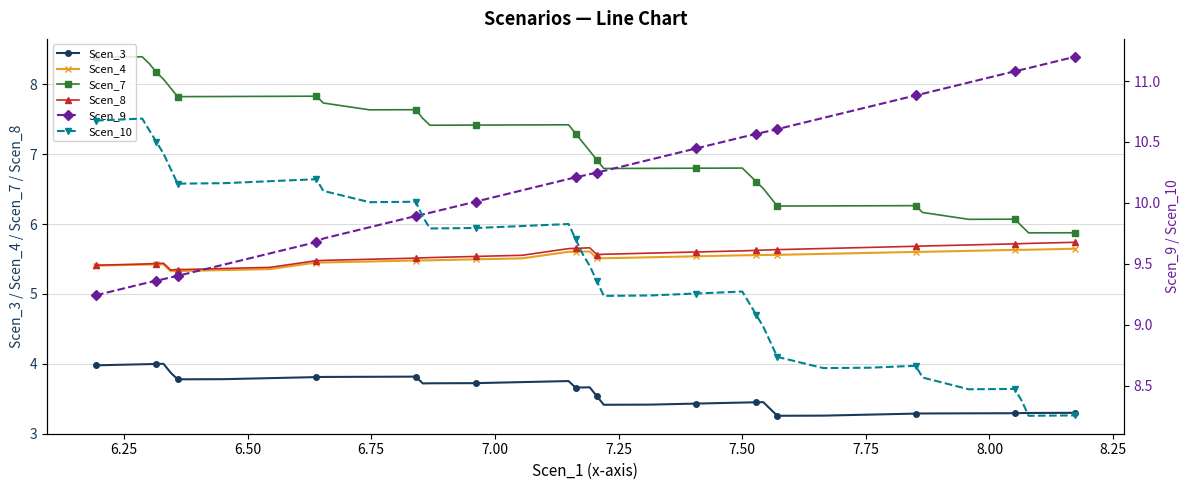

What is the lowest value of the Scen_7 series?

5.9